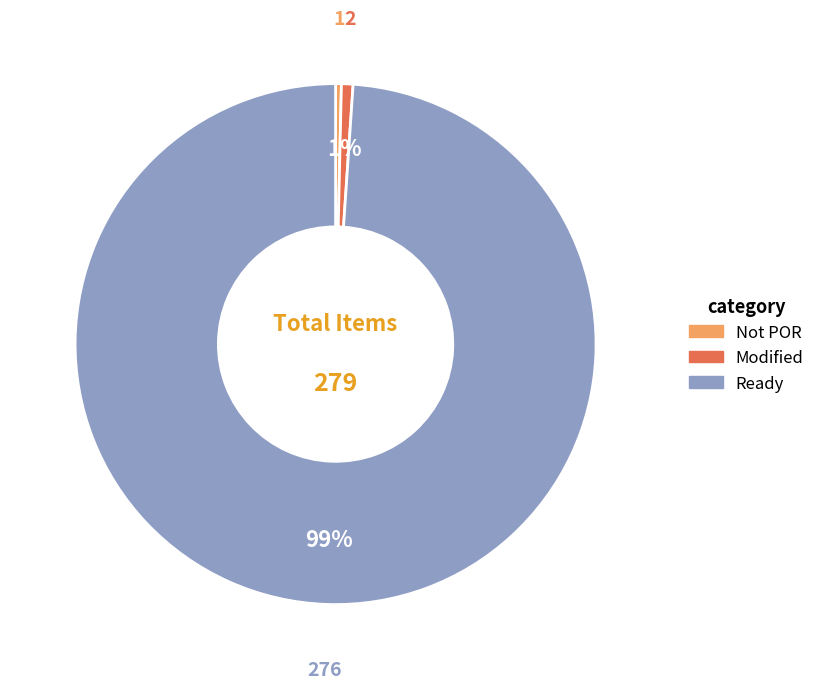

To the nearest percent, what percentage of the pie is Ready?

99%